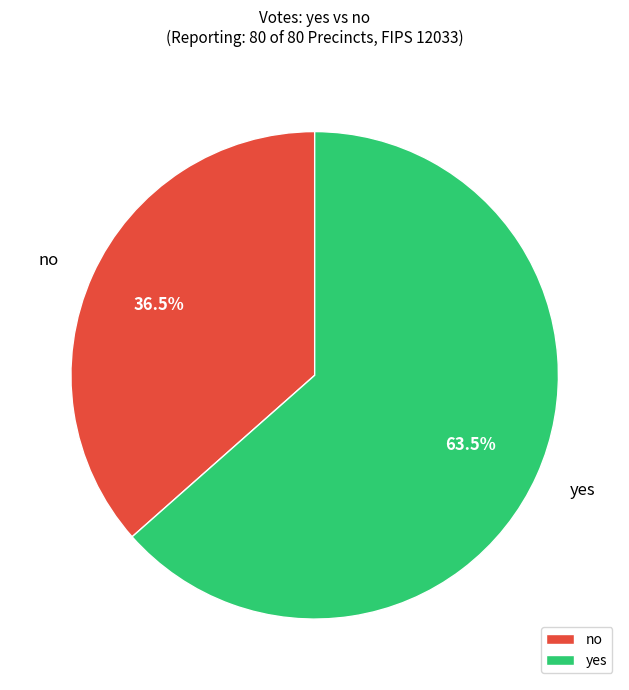

Is there any slice that represents more than half of the pie?

Yes